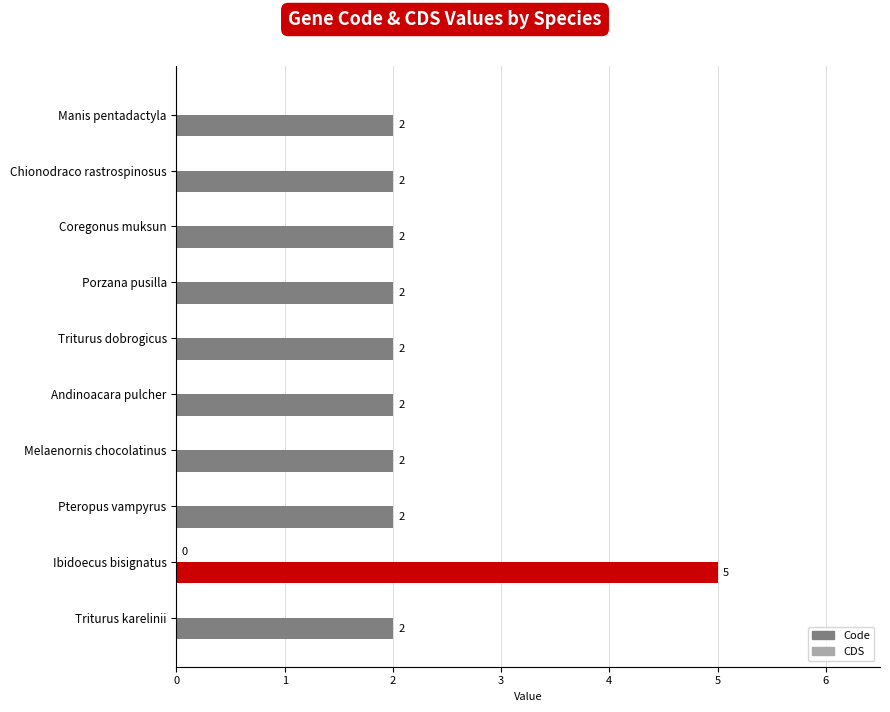

Is it true that the value at Triturus dobrogicus is 2?

True